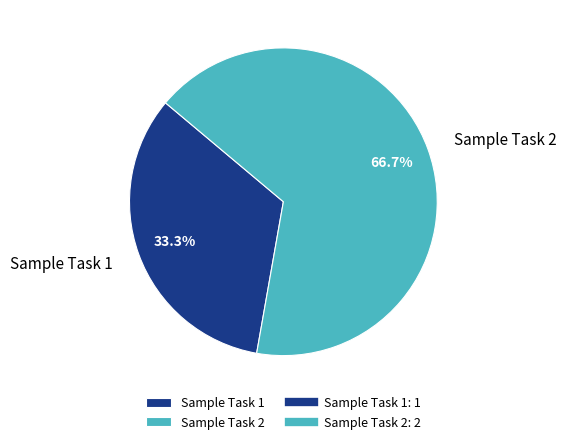

How many segments does this pie chart have?

2